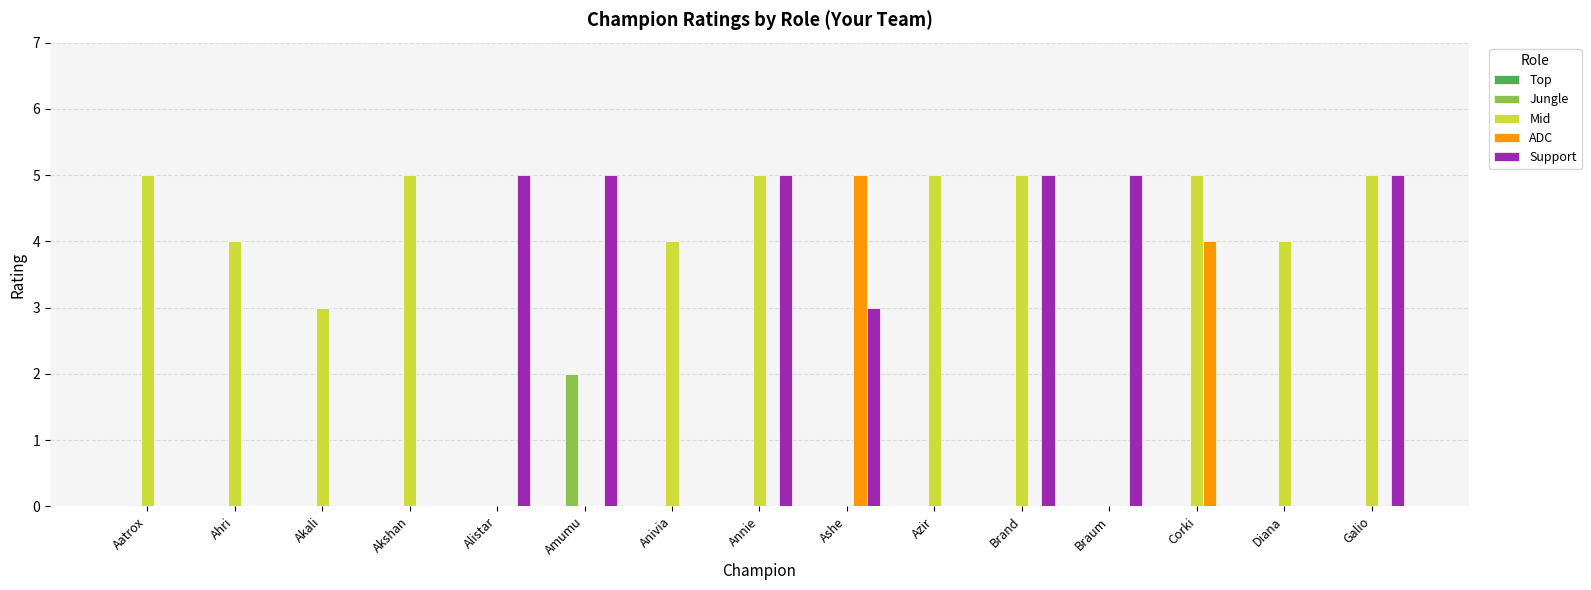

Is it true that Support equals 3 at Ashe?

True